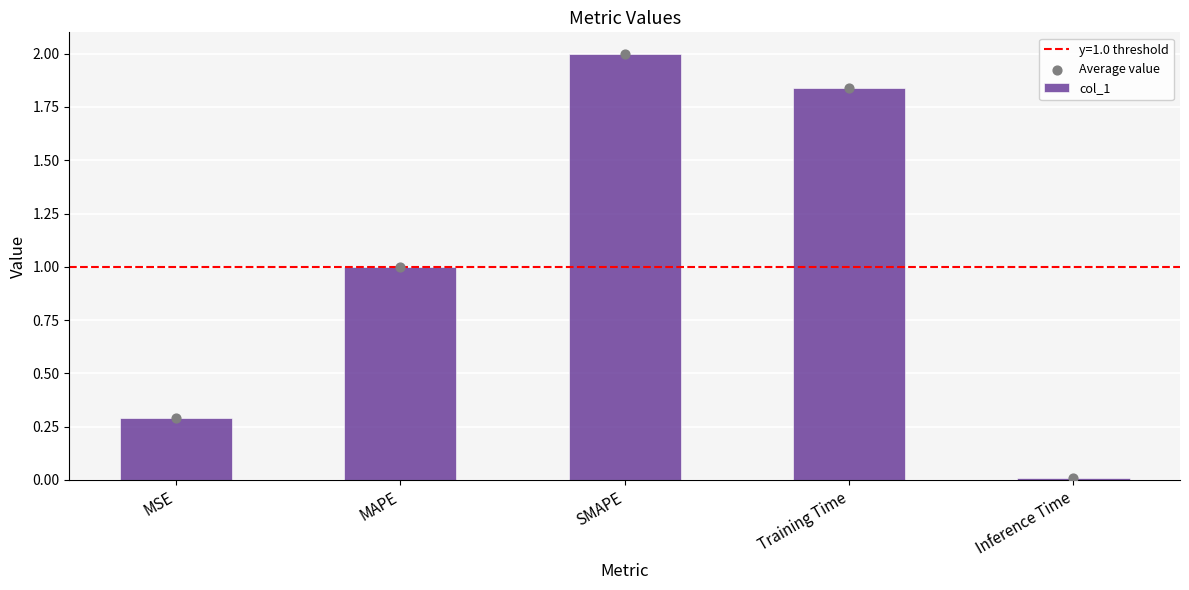

Which series has the widest spread of Y values?

col_1